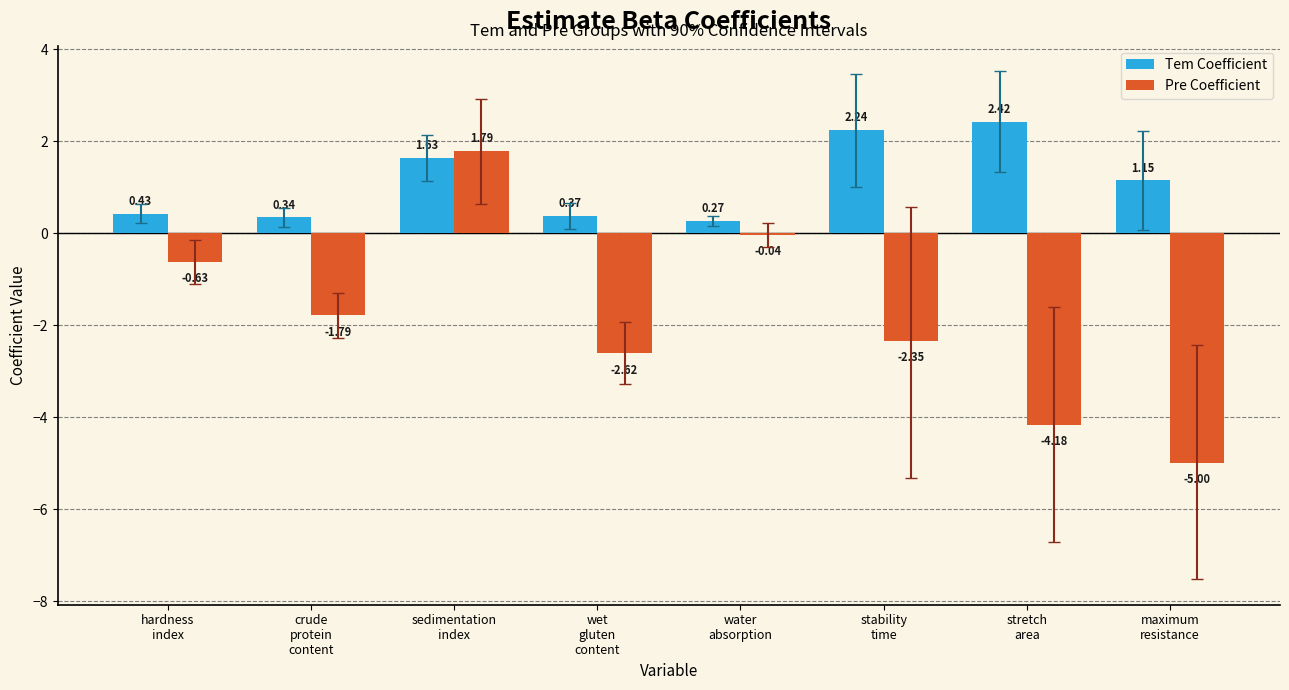

Rank the series by their average value, from highest to lowest.

Tem Coefficient, Pre Coefficient